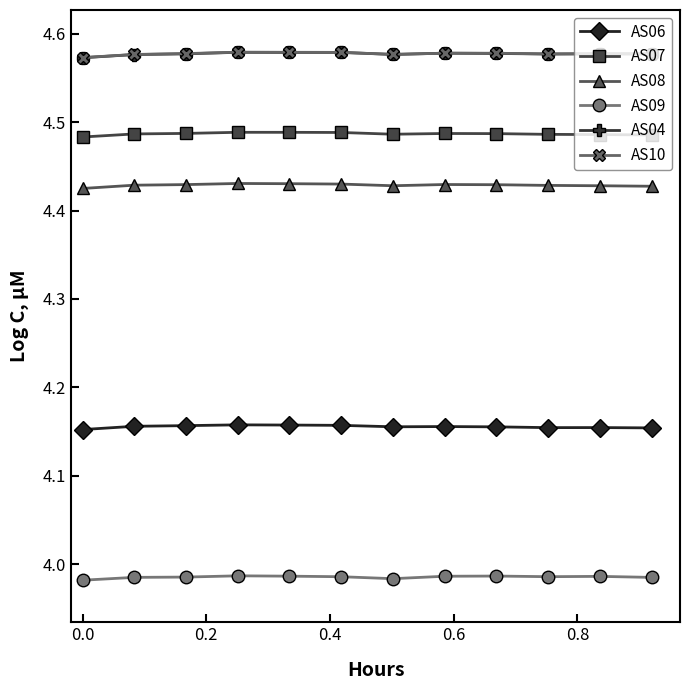

True or false: AS09 and AS04 cross at least once.

False